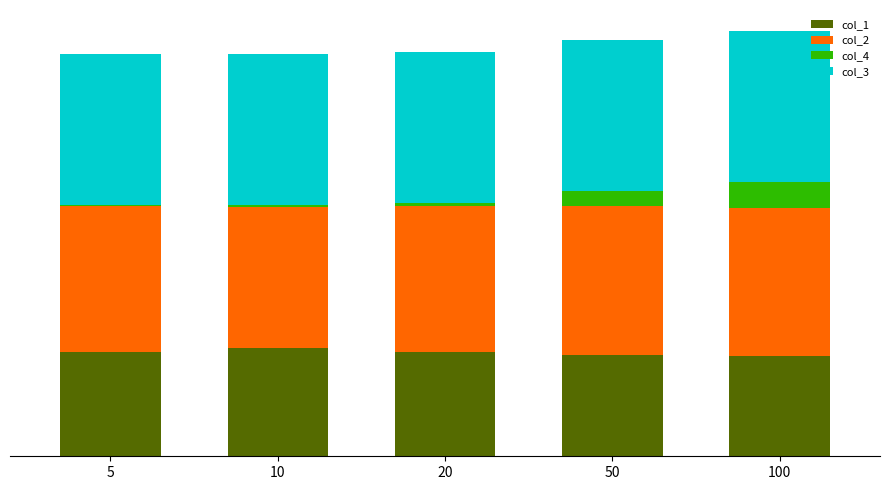

Does the chart contain stacked bars?

Yes